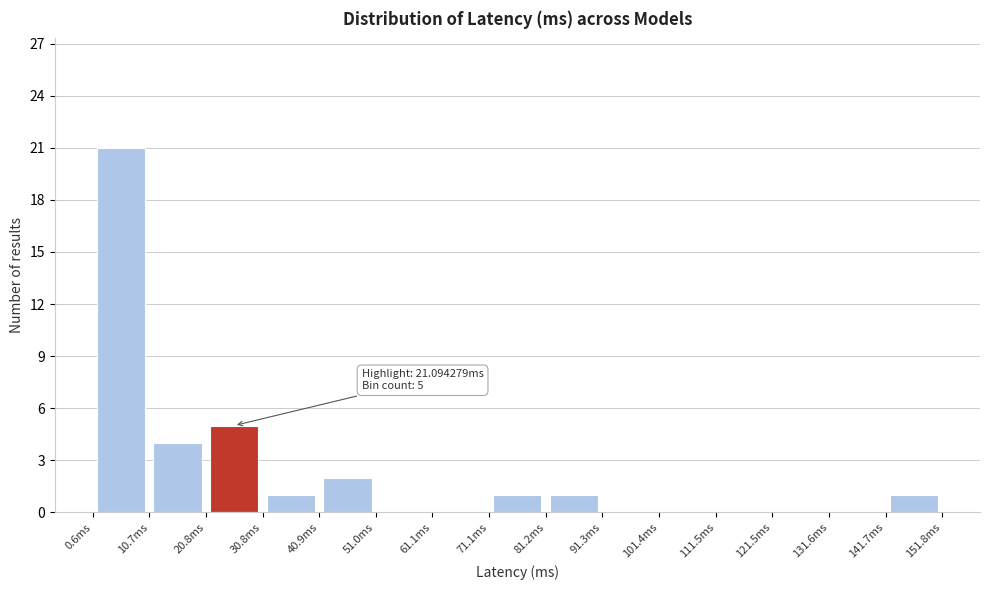

Over which range of the x-axis is the bar tallest?

0 to 10